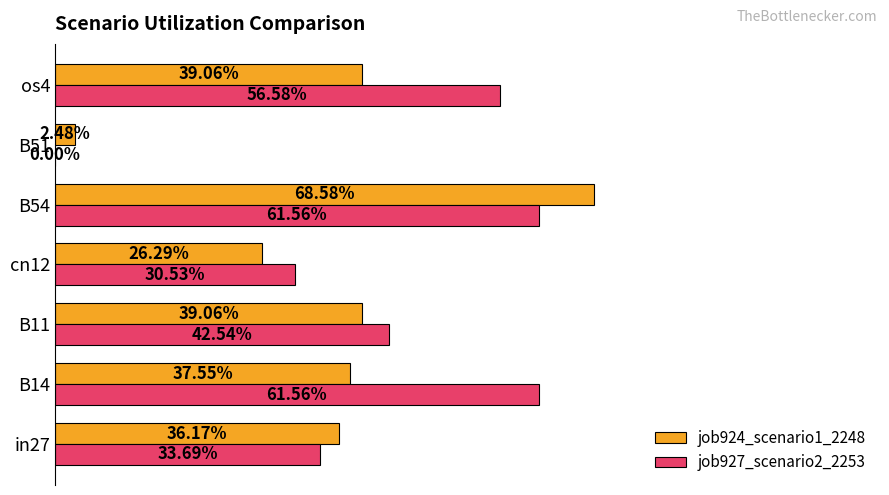

What are all the series names shown in the legend?

job924_scenario1_2248, job927_scenario2_2253